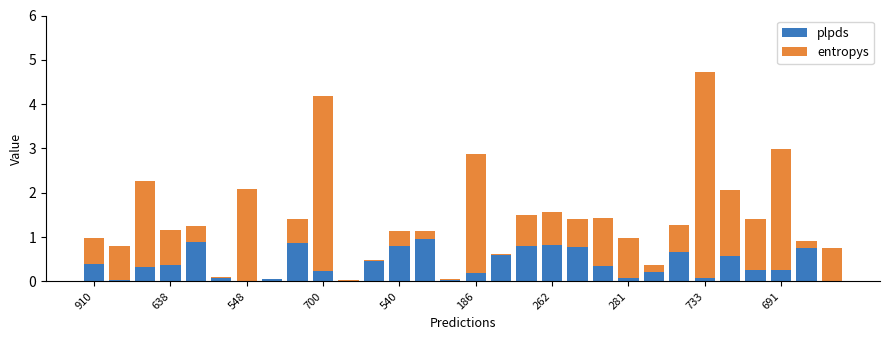

Are the bars grouped side by side (vs. stacked)?

No